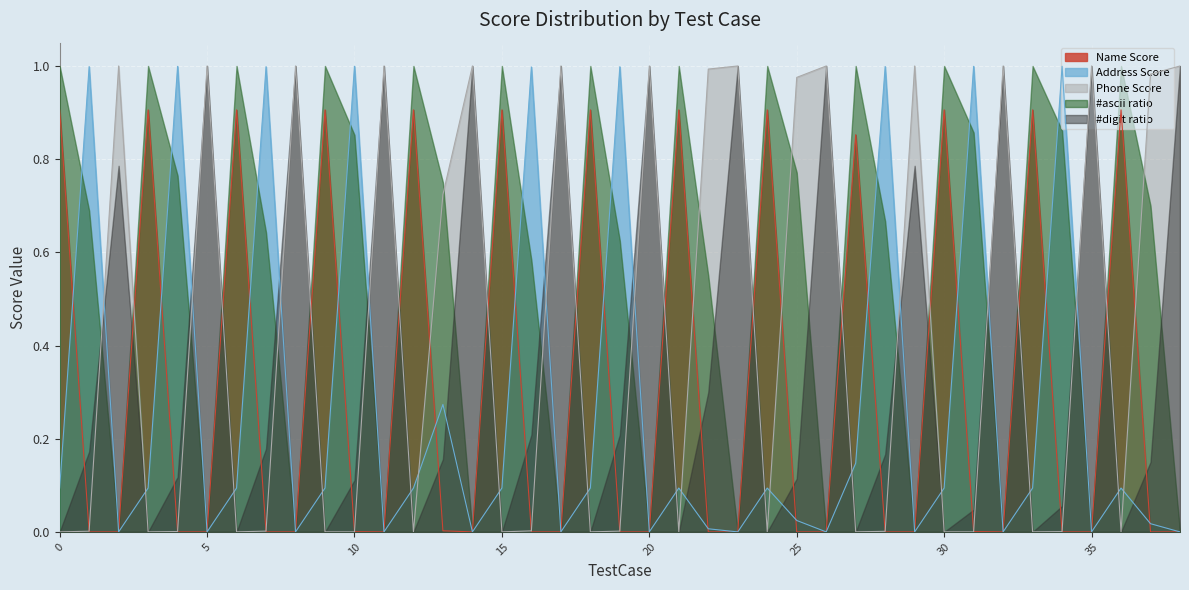

At which label is Name Score closest to 0?

5